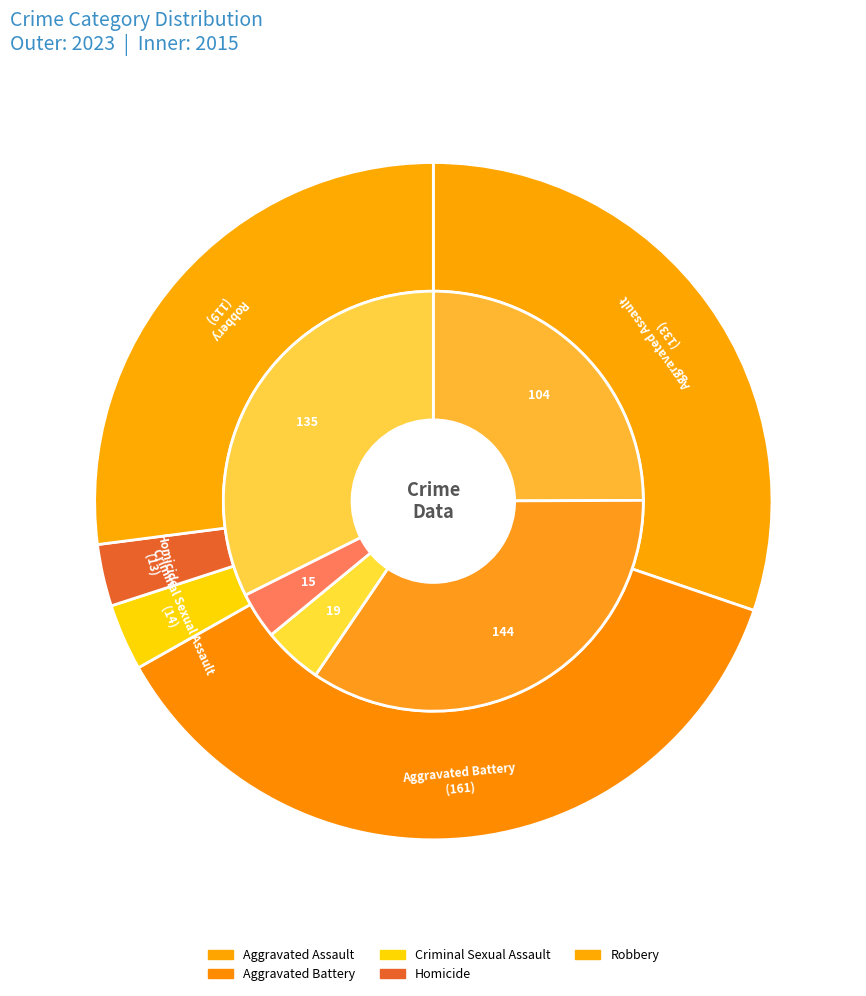

To the nearest percent, what percentage of the pie is Robbery?

27%